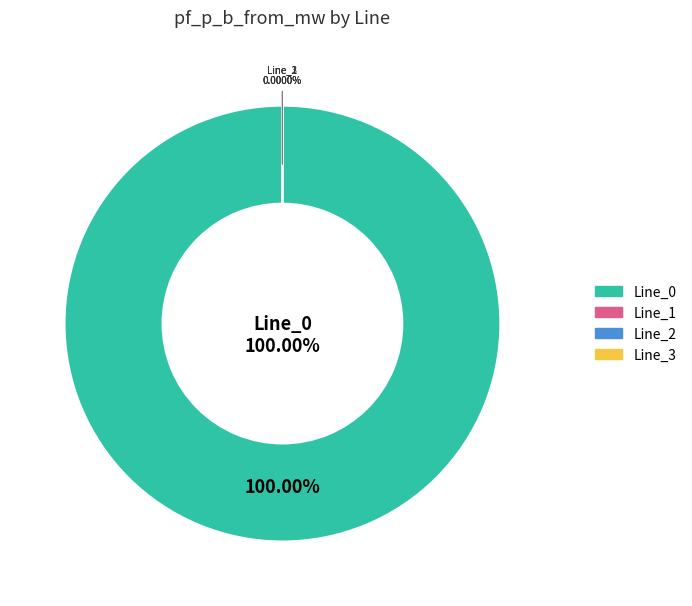

True or false: Line_0 accounts for 100% of the total.

True